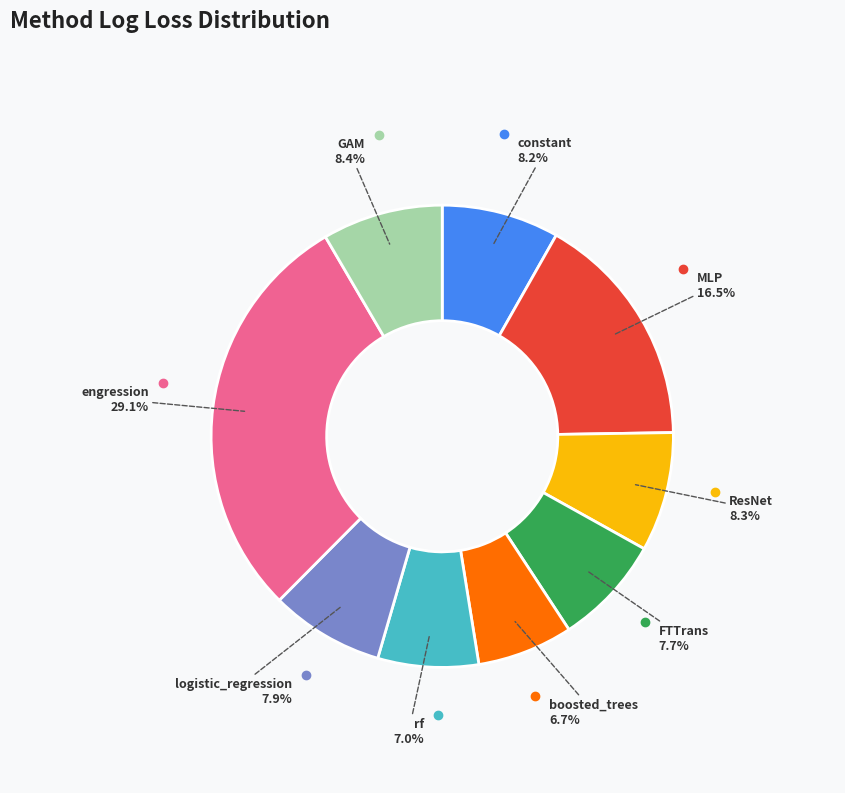

Does any single category account for the majority?

No